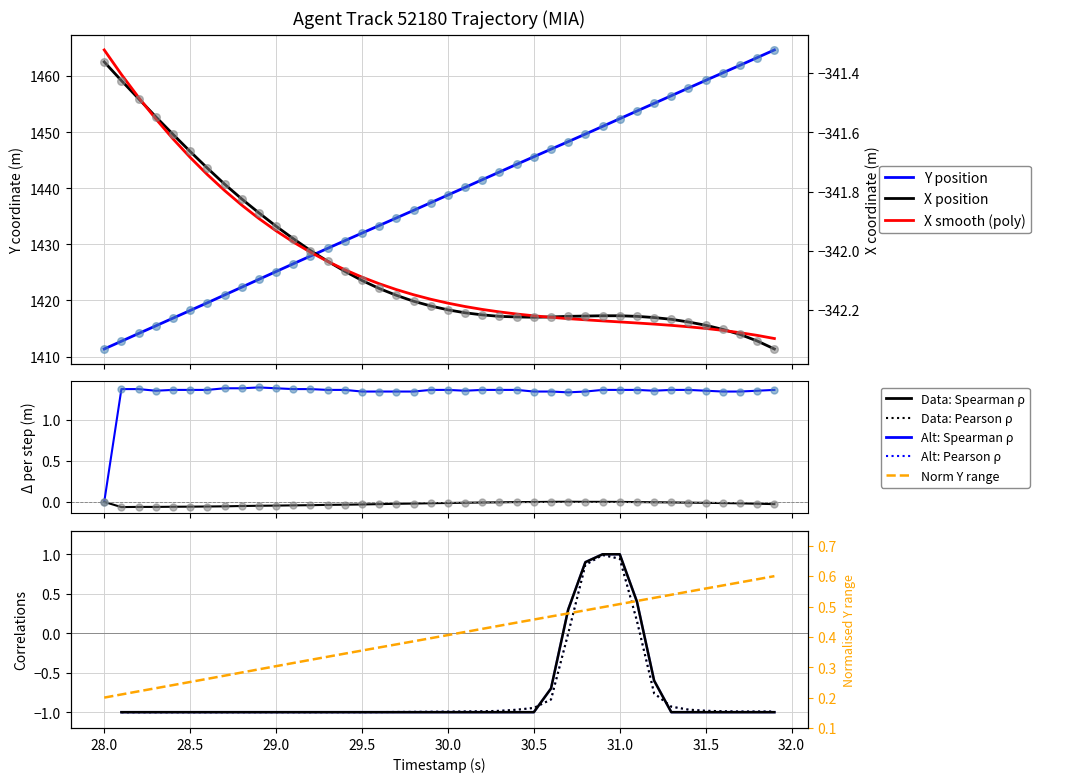

At how many categories does at least one series exceed -72?

40